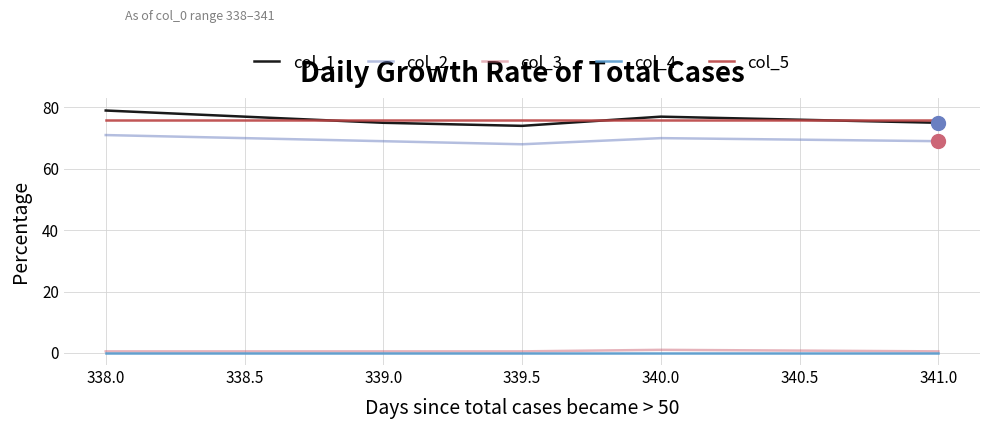

True or false: col_5 and col_3 cross at least once.

False